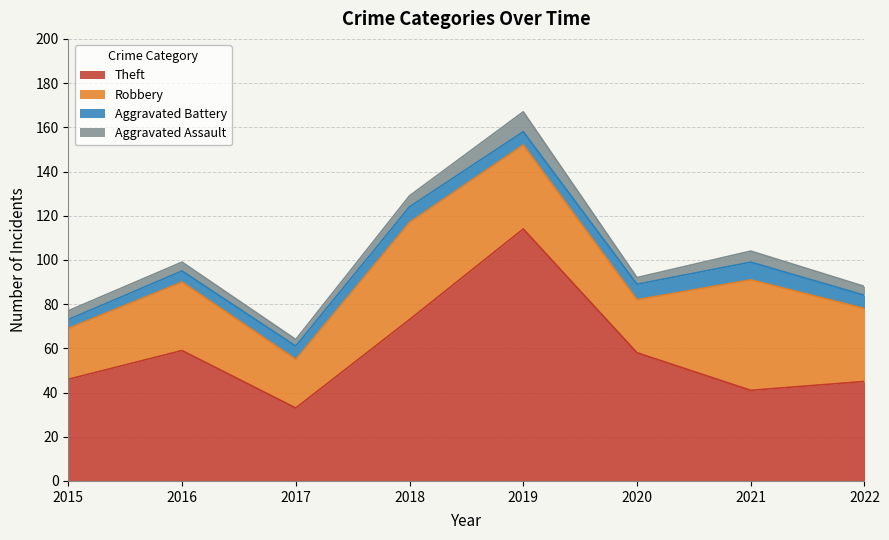

What is the highest value of the Aggravated Battery series?

8